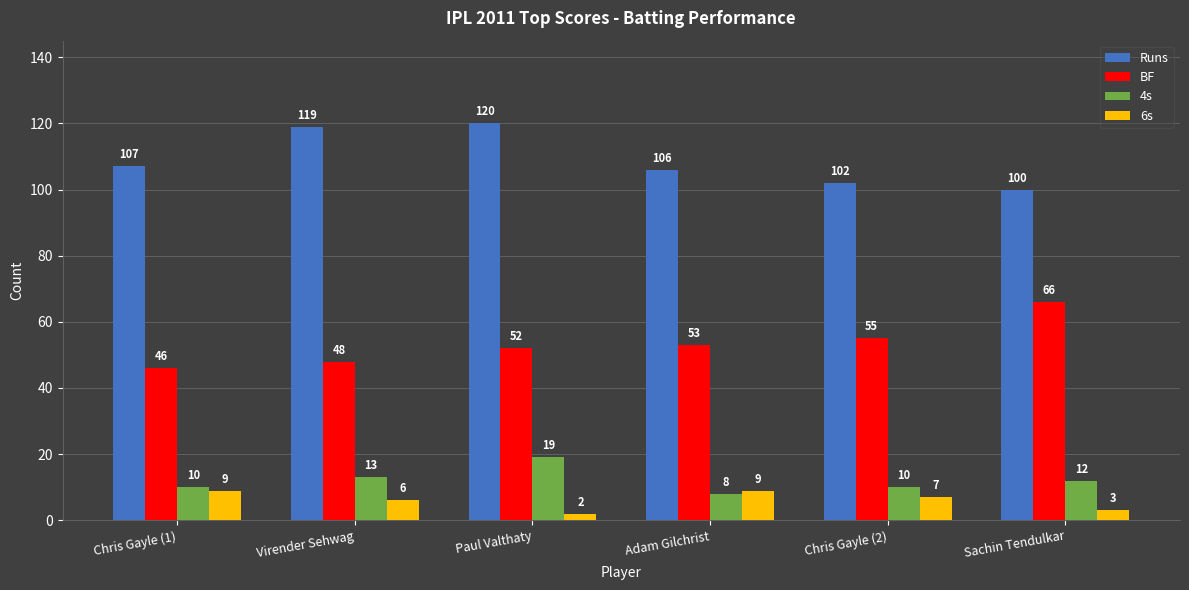

At how many categories does at least one series exceed 78?

6